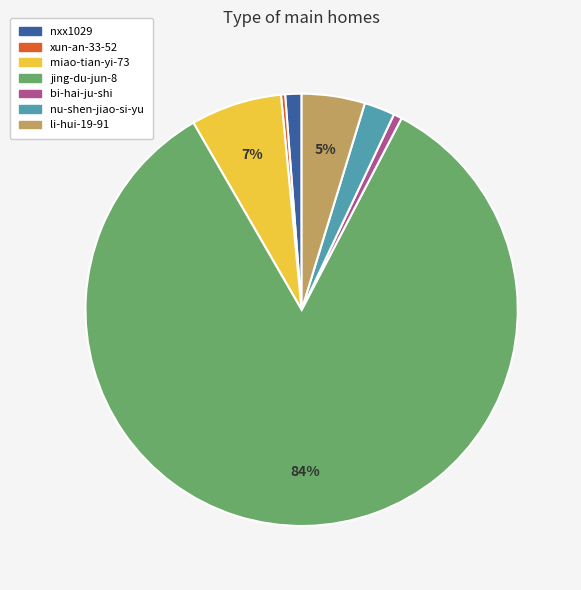

Which category has the biggest portion of the pie?

jing-du-jun-8